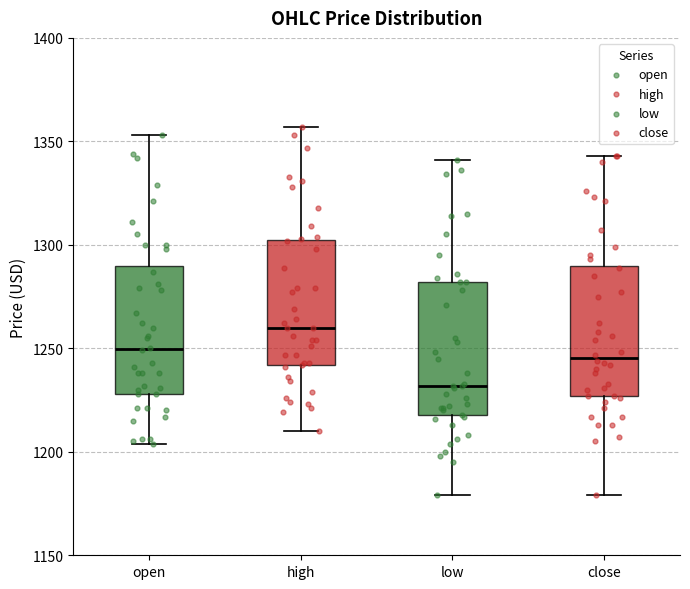

Reading left to right, read every box against the y-axis: the position of its median line, the range the box covers, and the ends of its whiskers. The values are not printed on the chart, so give them approximately, as read against the axis.

open: median 1250, box 1230 to 1290, whiskers 1205 to 1355
high: median 1260, box 1240 to 1300, whiskers 1210 to 1355
low: median 1230, box 1220 to 1280, whiskers 1180 to 1340
close: median 1245, box 1225 to 1290, whiskers 1180 to 1345